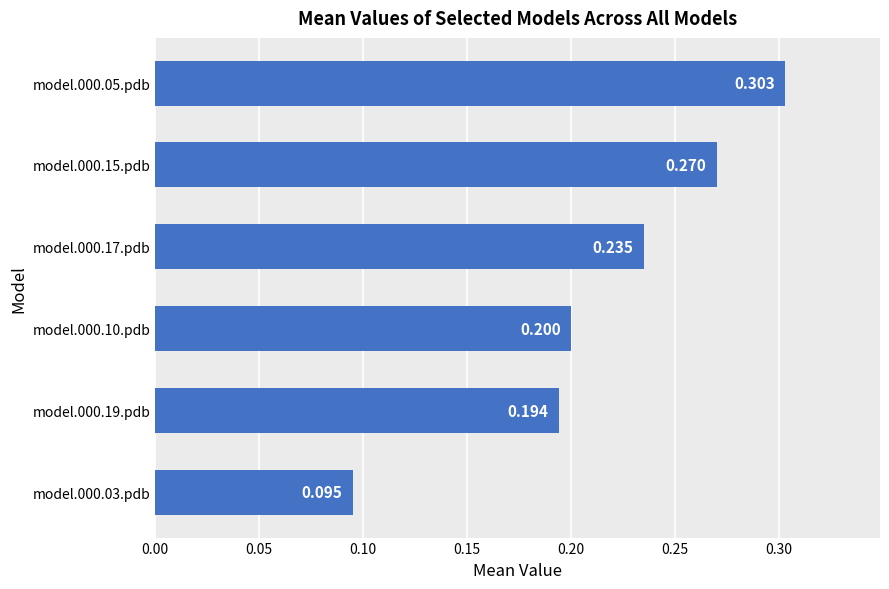

Are the bars horizontal?

Yes